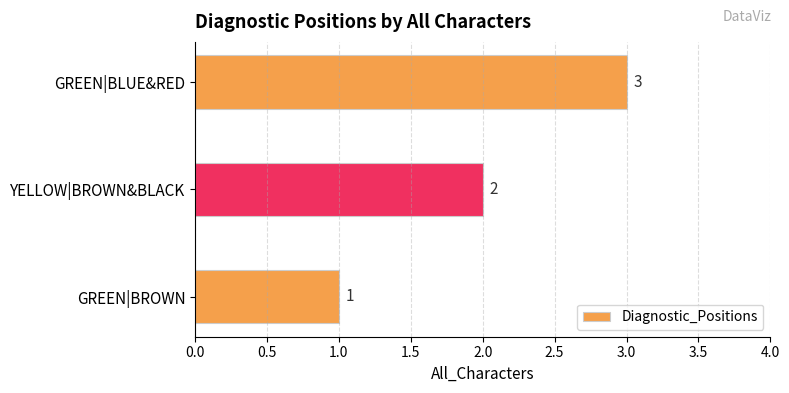

Where is the data nearest to the value 2?

YELLOW|BROWN&BLACK